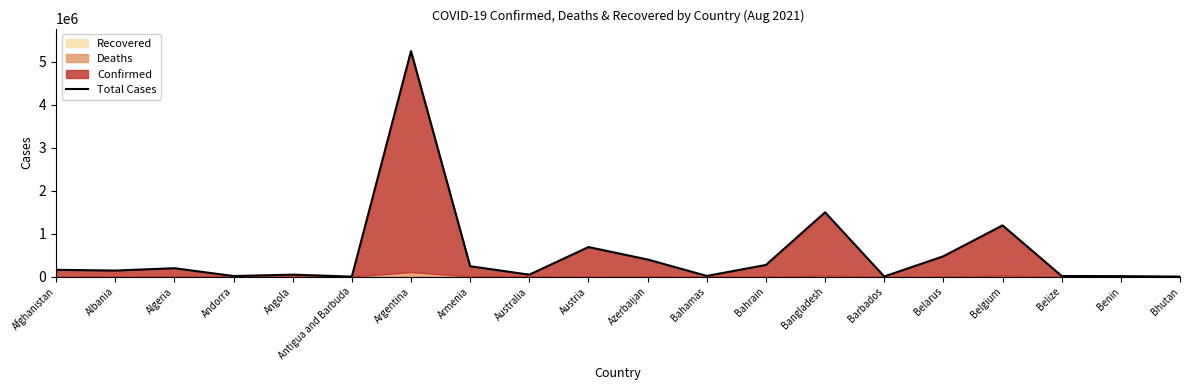

How many lines are shown in the chart?

1